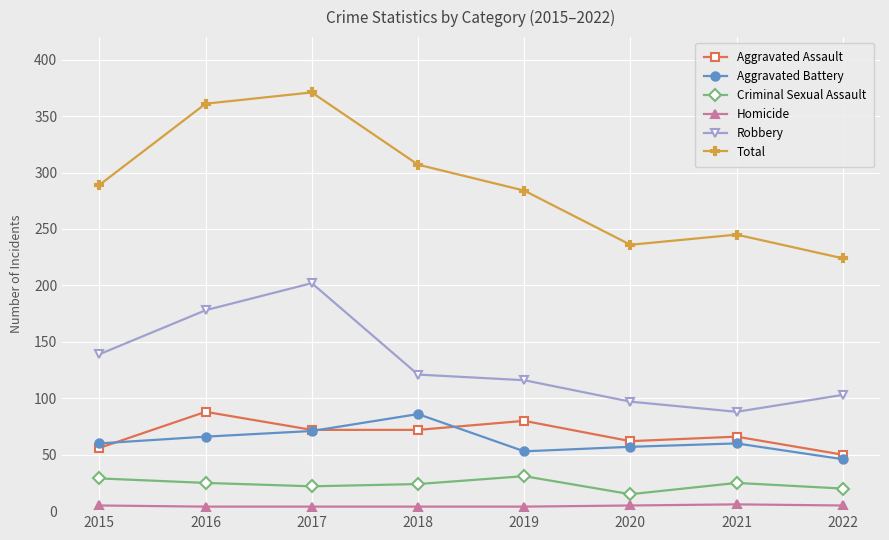

What are all the series names shown in the legend?

Aggravated Assault, Aggravated Battery, Criminal Sexual Assault, Homicide, Robbery, Total